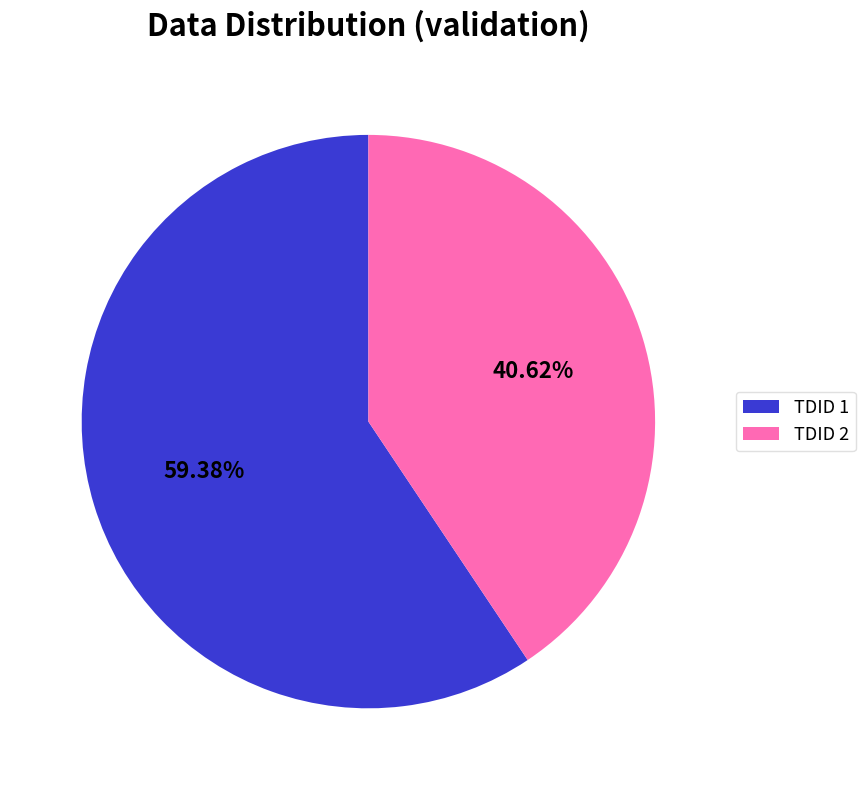

How many segments does this pie chart have?

2